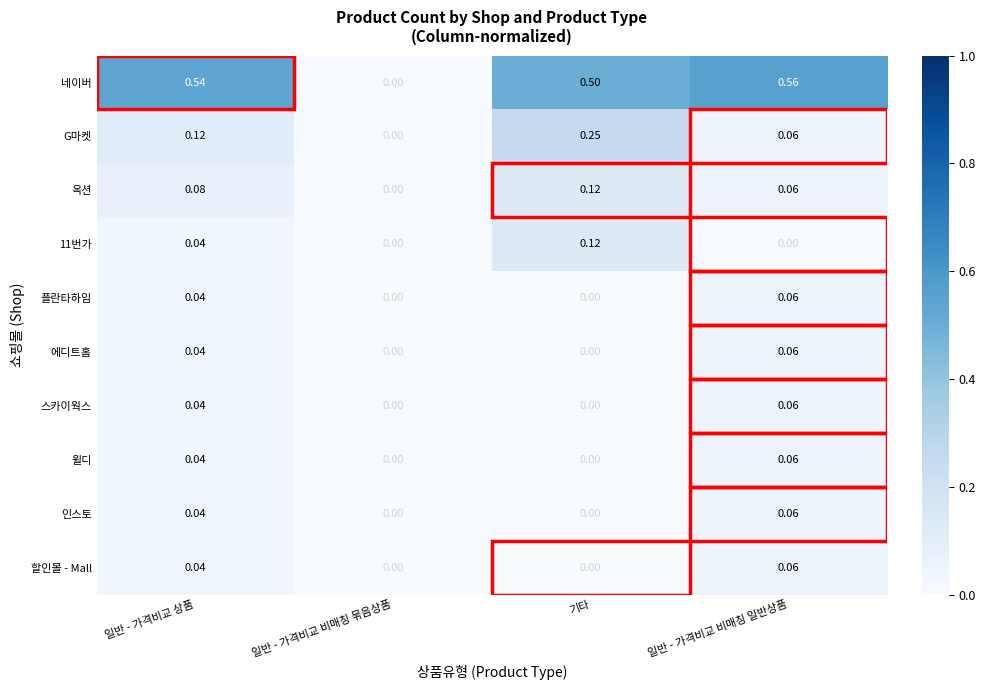

What is the total value across all series at 일반 - 가격비교 비매칭 일반상품?

1.0